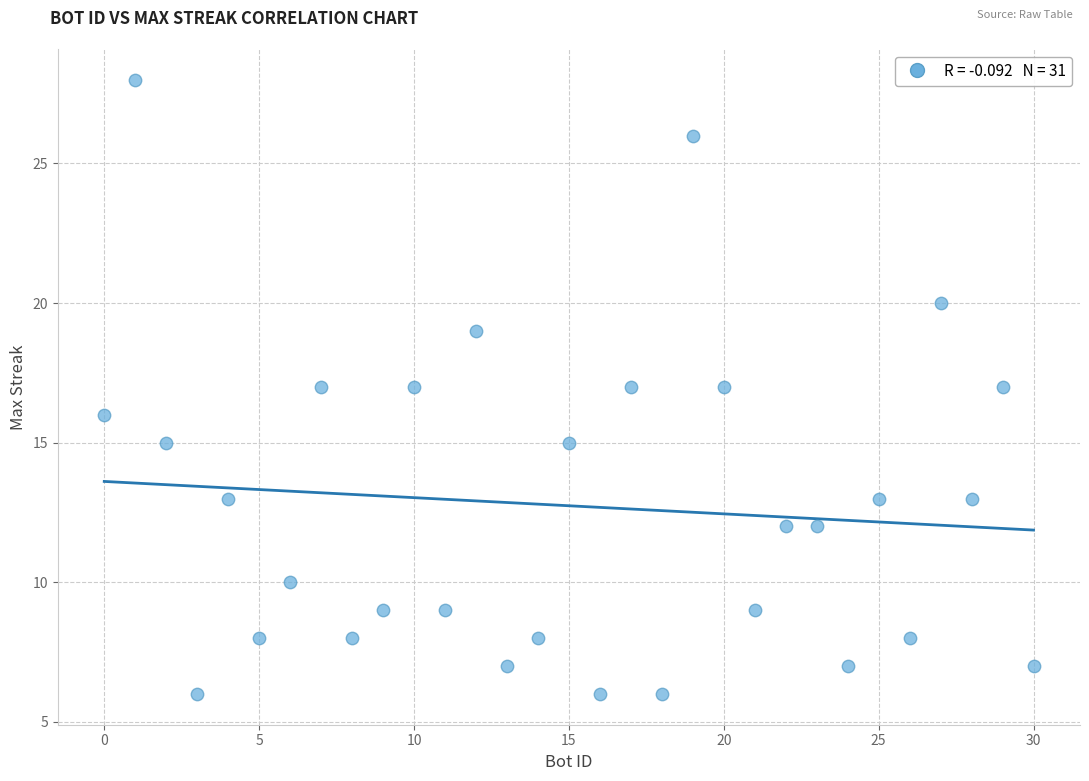

What is the range of Y values (max minus min)?

22